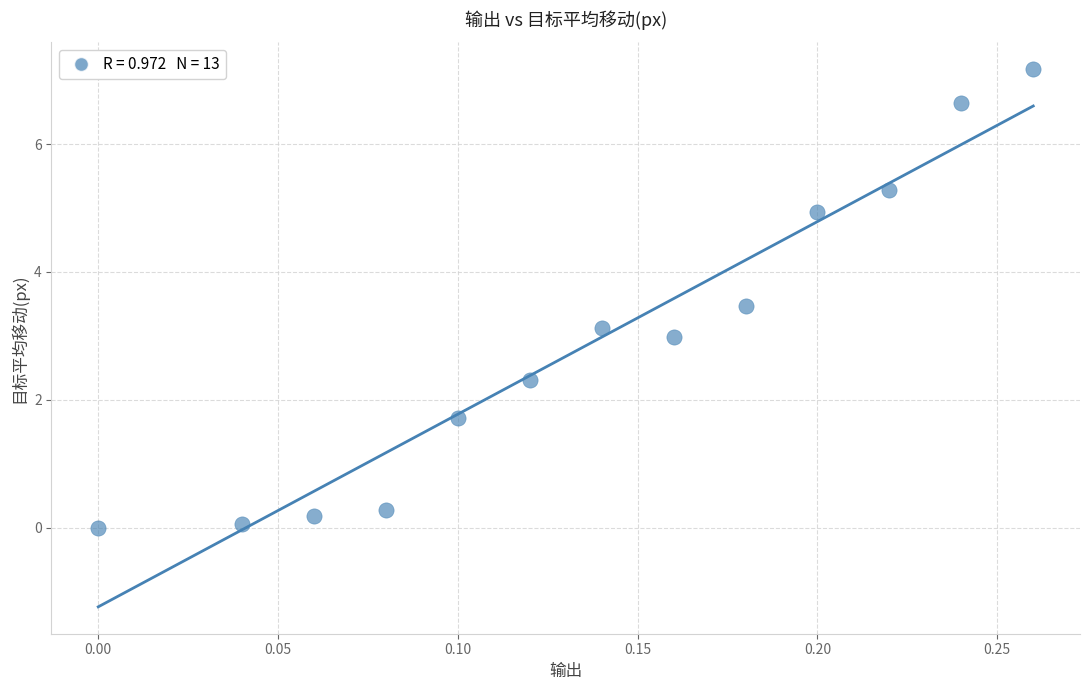

What is the range of Y values (max minus min)?

7.2